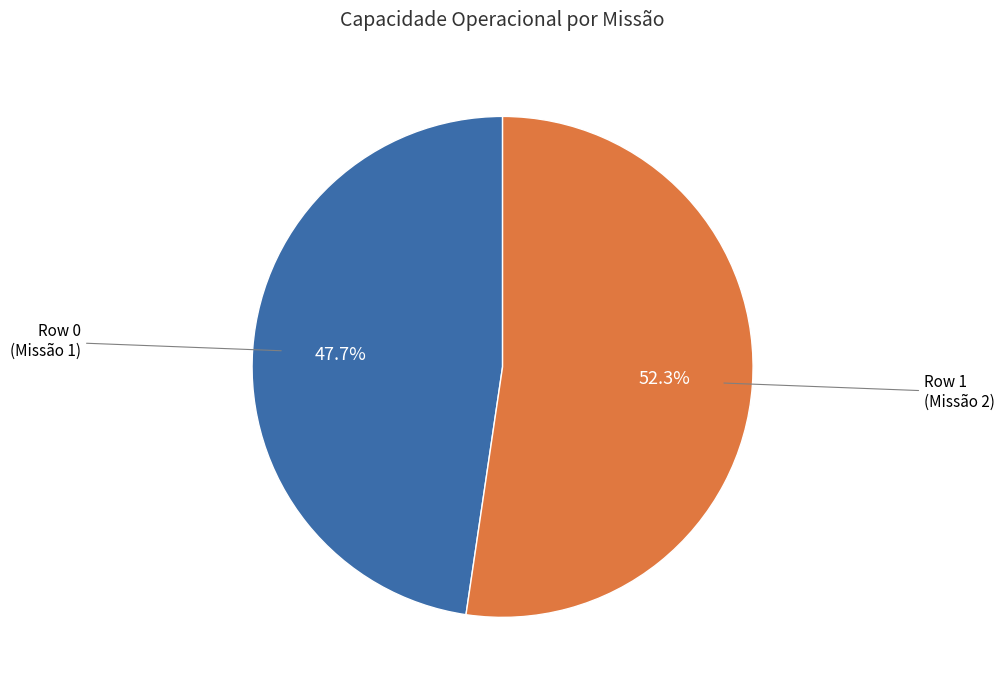

Does any single category account for the majority?

Yes